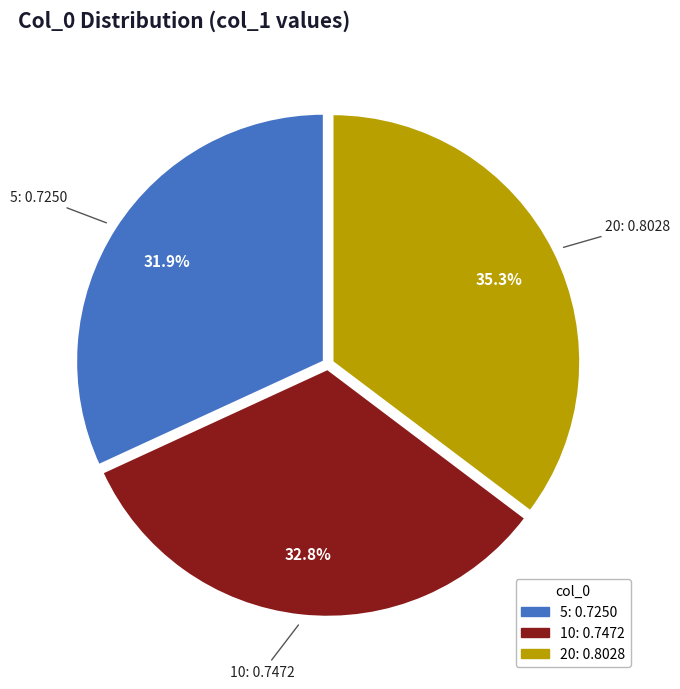

How many slices are in this pie chart?

3